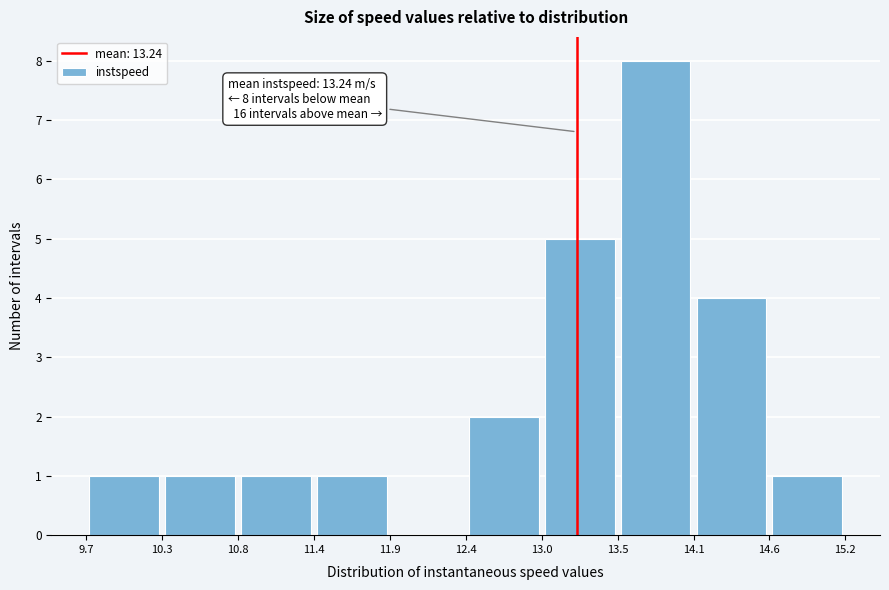

Over which range of the x-axis is the bar tallest?

13.5 to 14.1